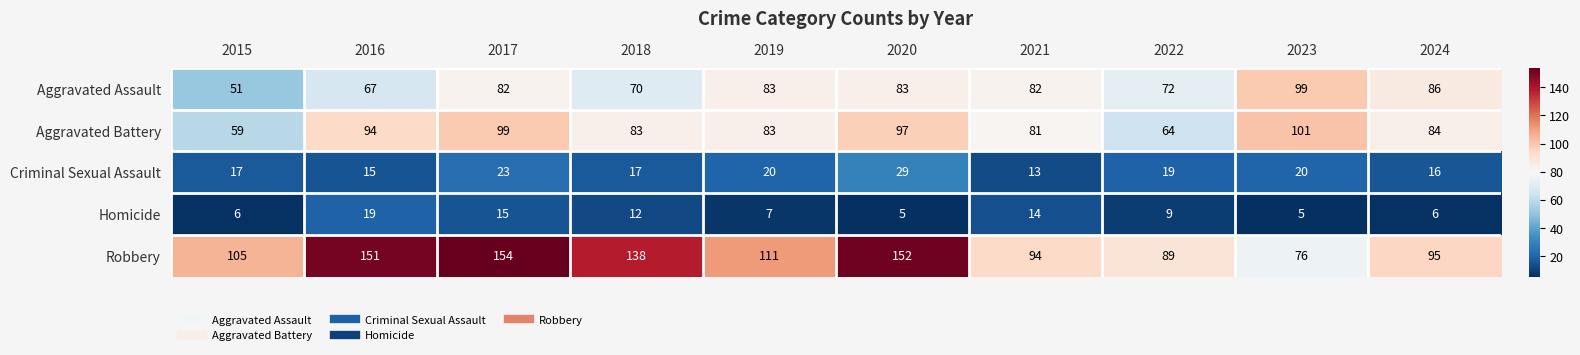

Rank the series at 2017 from highest to lowest value.

Robbery, Aggravated Battery, Aggravated Assault, Criminal Sexual Assault, Homicide